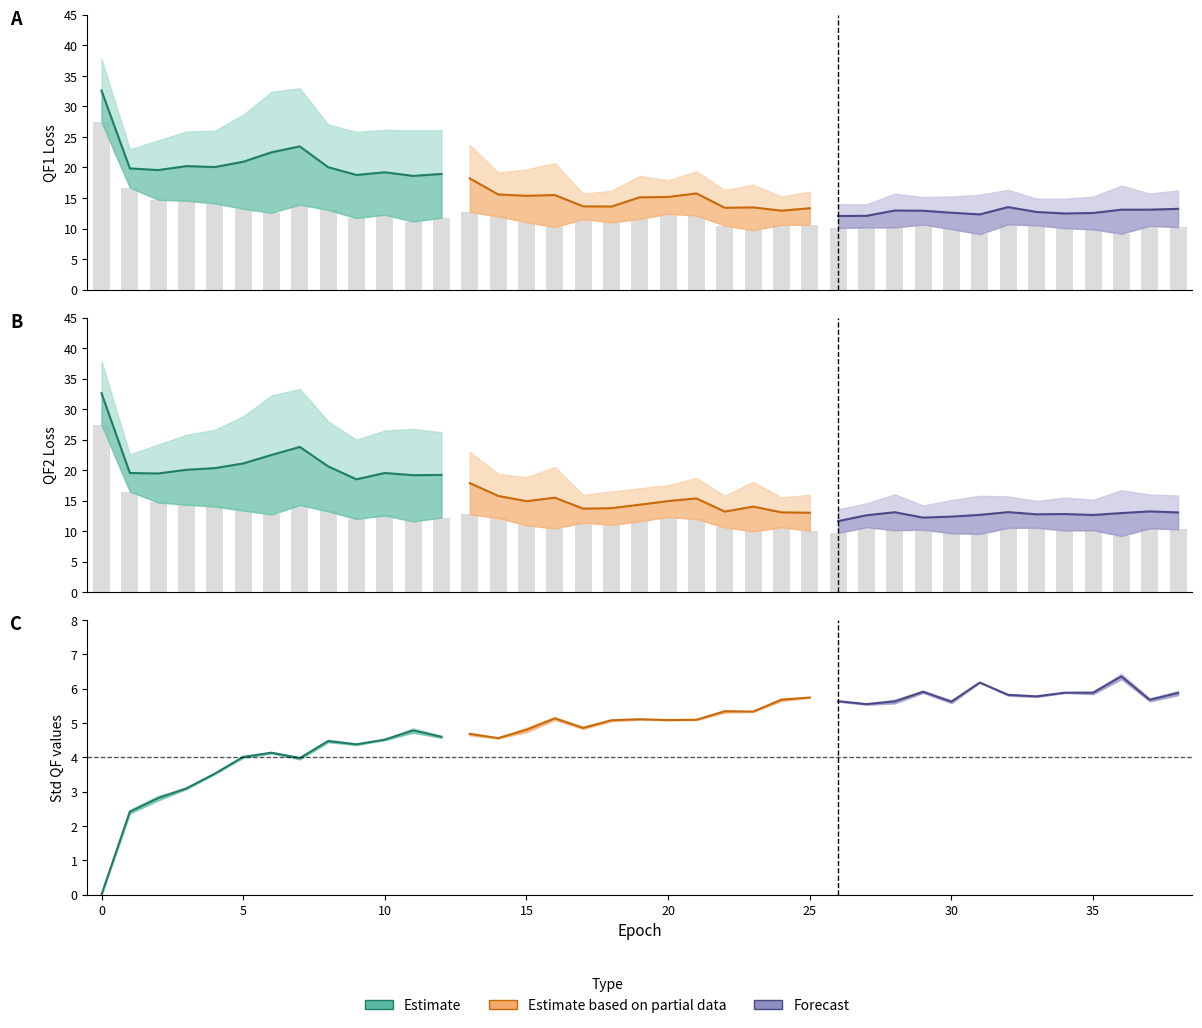

How many values in the trainer/Std QF2 values series exceed 5?

22